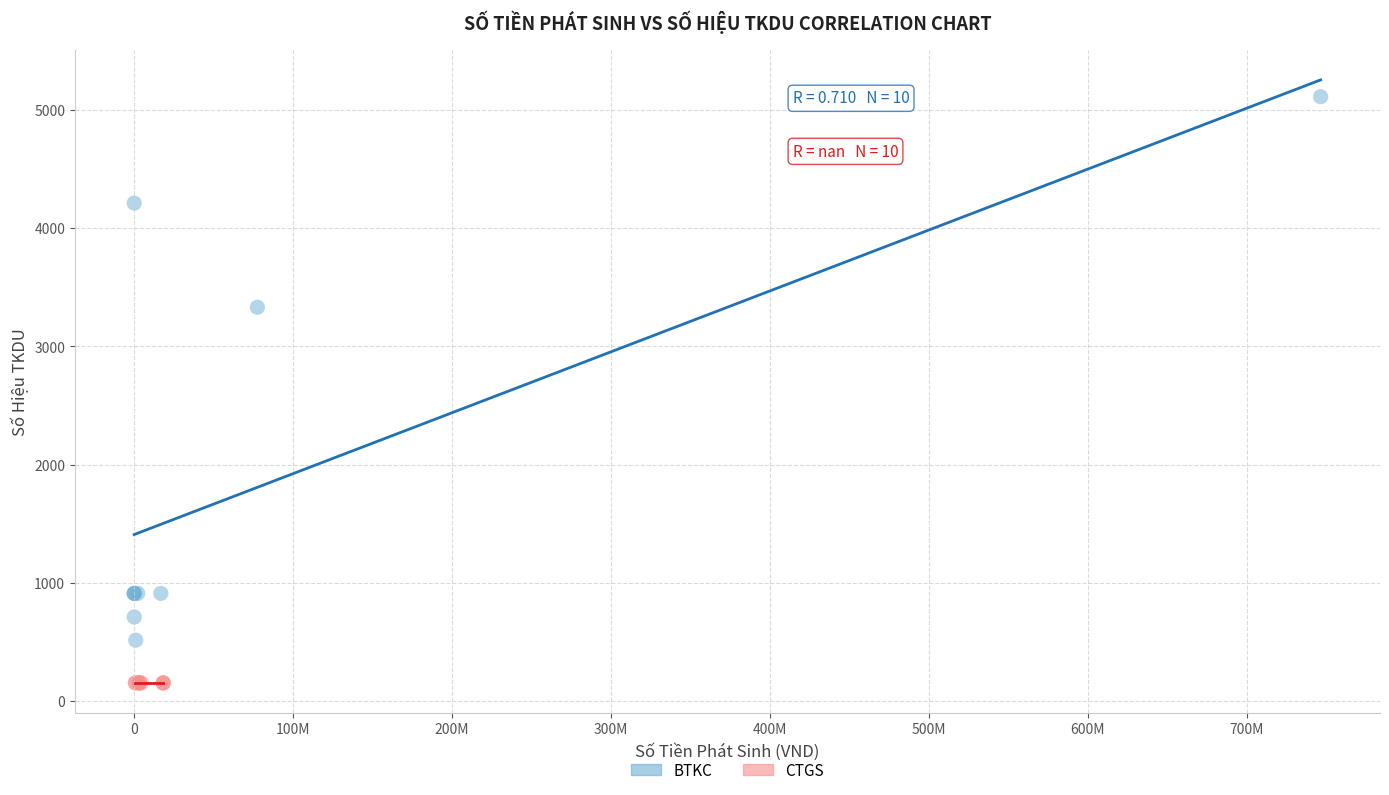

Which series contains the highest Y value?

BTKC